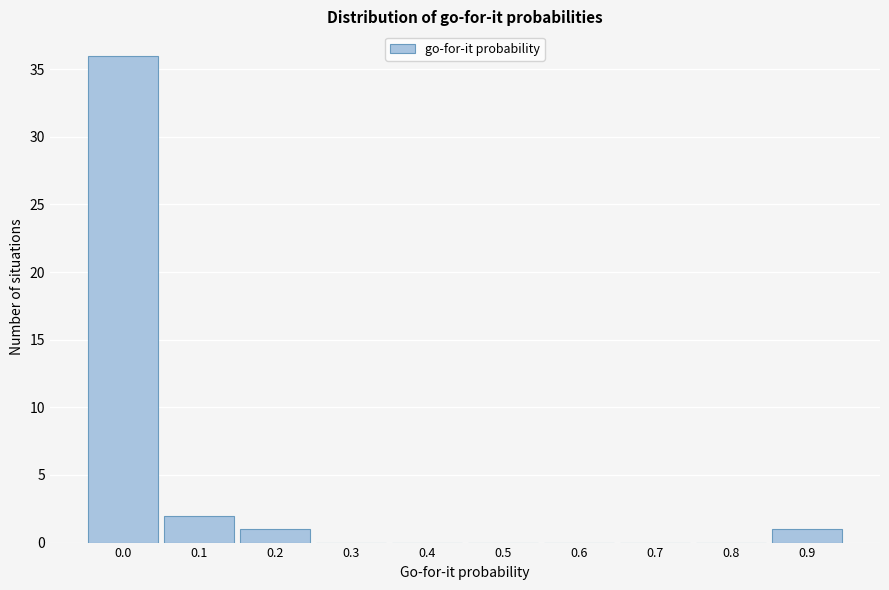

Reading right to left, what are all the values shown in this chart?

0.9=1	0.8=0	0.7=0	0.6=0	0.5=0	0.4=0	0.3=0	0.2=1	0.1=2	0.0=36